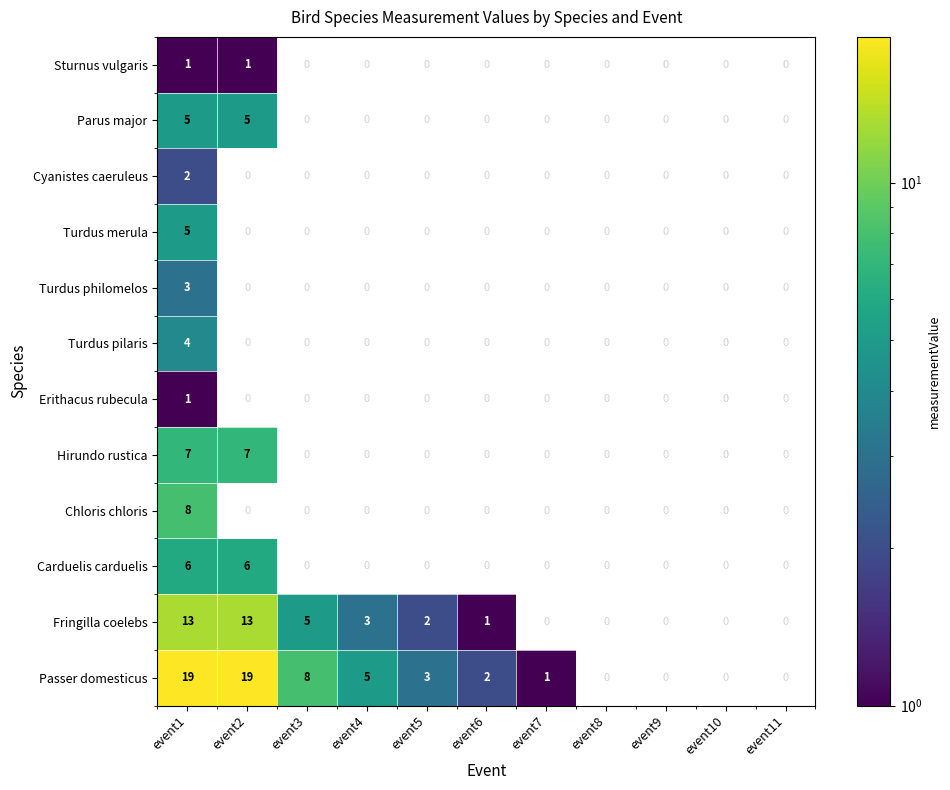

True or false: Hirundo rustica has a value of 7 at event2.

True